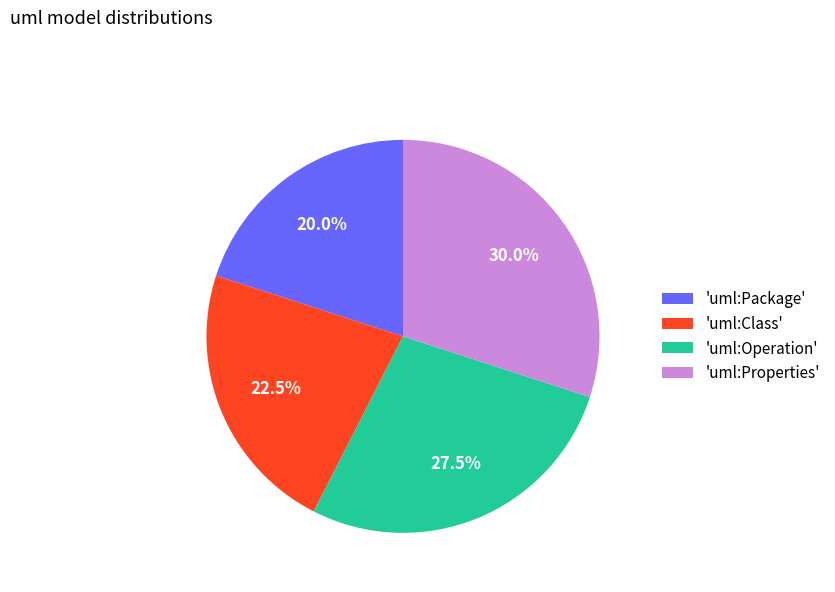

How many slices are in this pie chart?

4